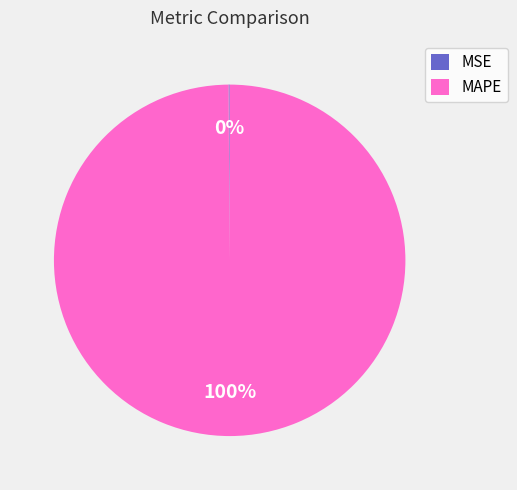

To the nearest percent, what is the difference between the largest and smallest slice percentages?

100%